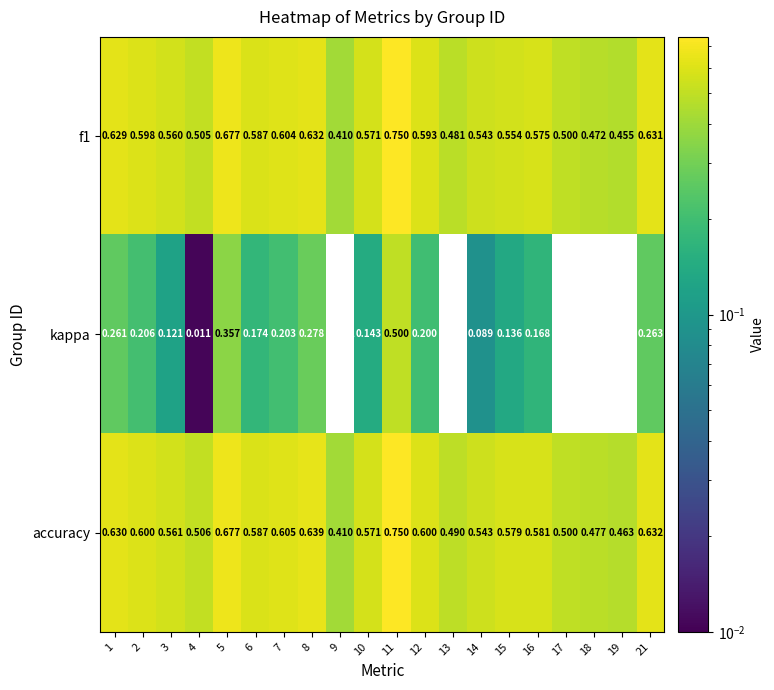

Which series has the largest total across all categories?

accuracy